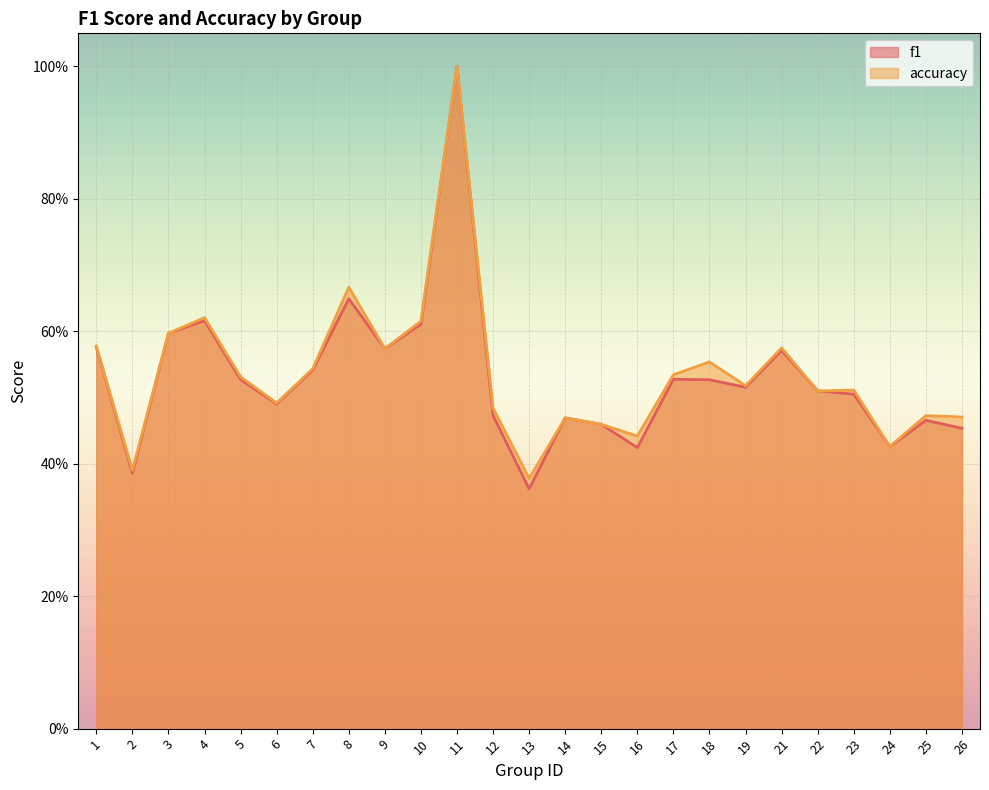

True or false: f1 has more than 0 interior local peaks.

True